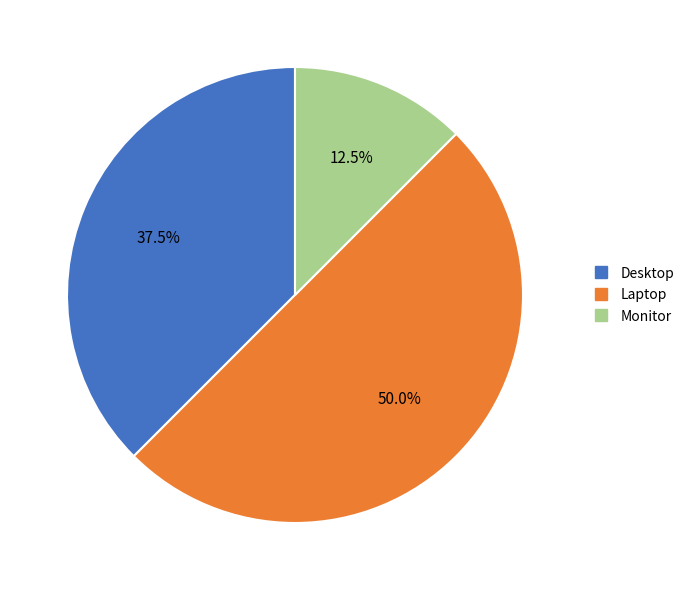

To the nearest percent, what portion does Laptop represent?

50%